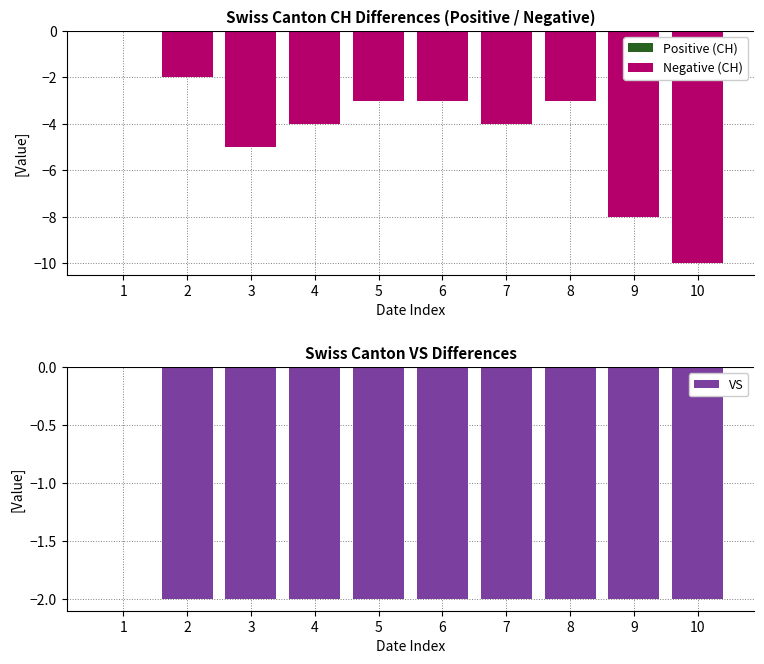

Which has a higher value, 1 or 6?

1